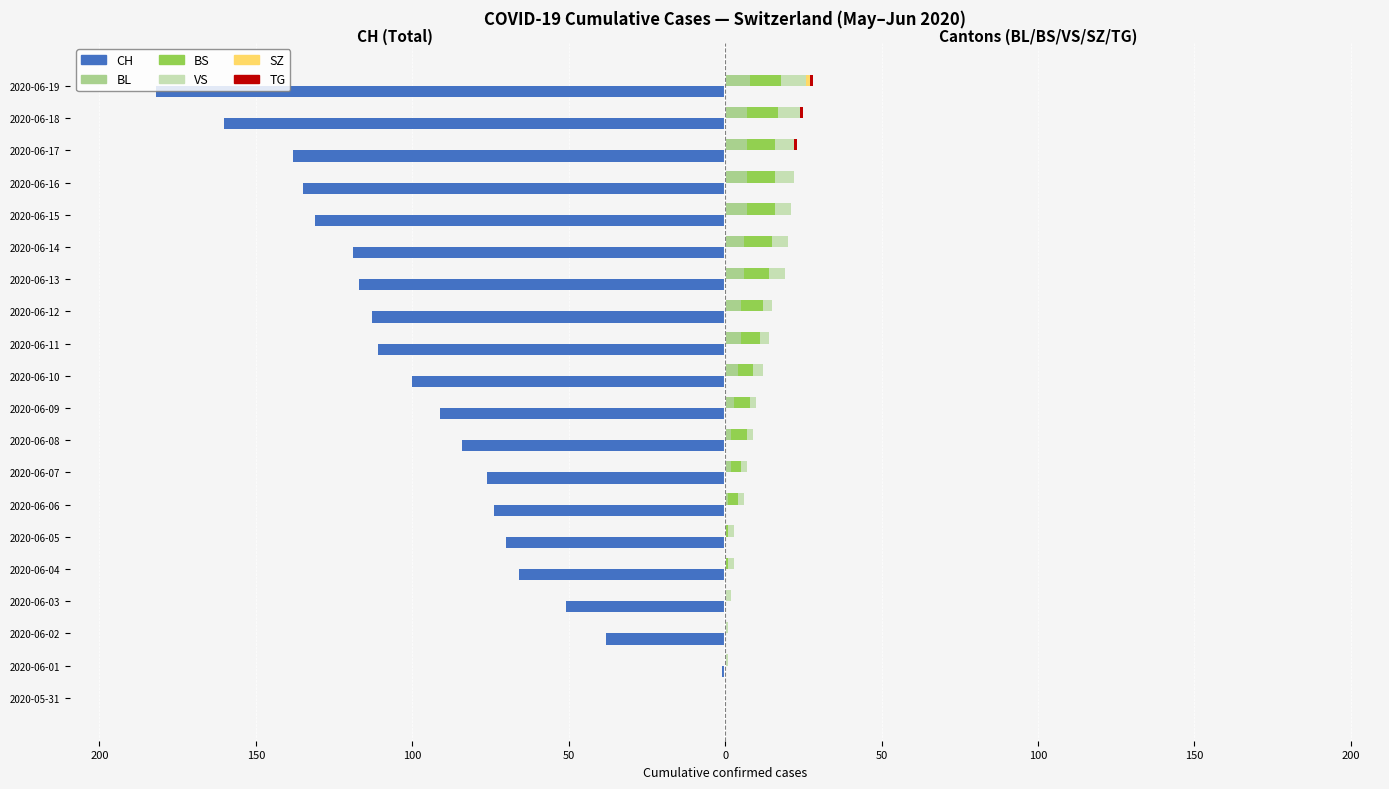

What is the sum of all CH values?

-1857